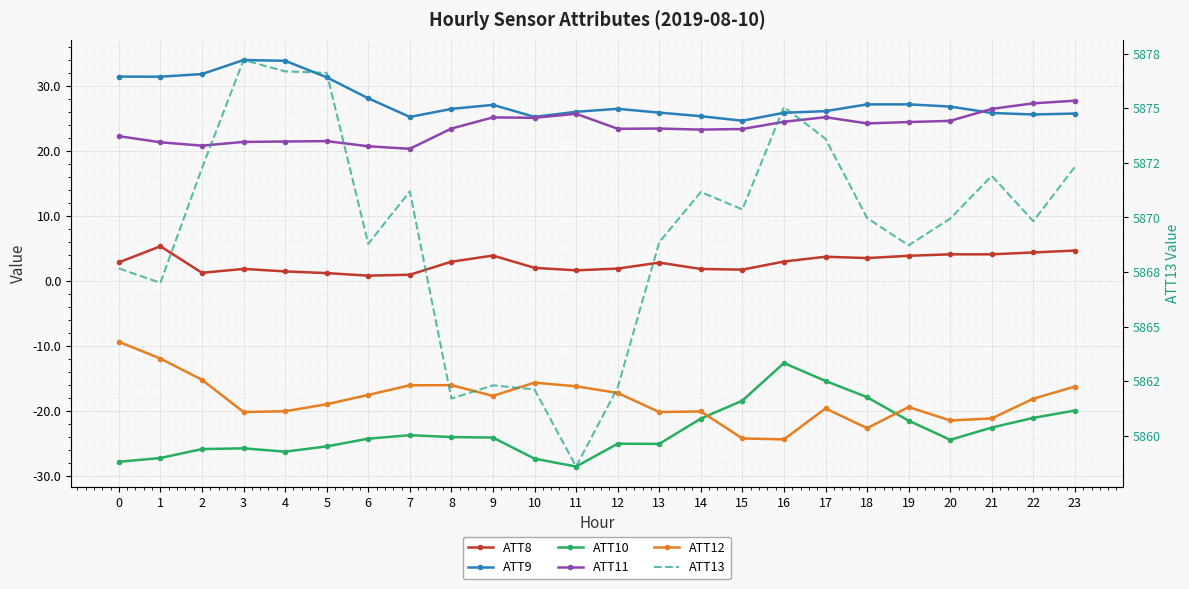

Is the value of ATT12 at 21 greater than the value of ATT9 at 9?

No